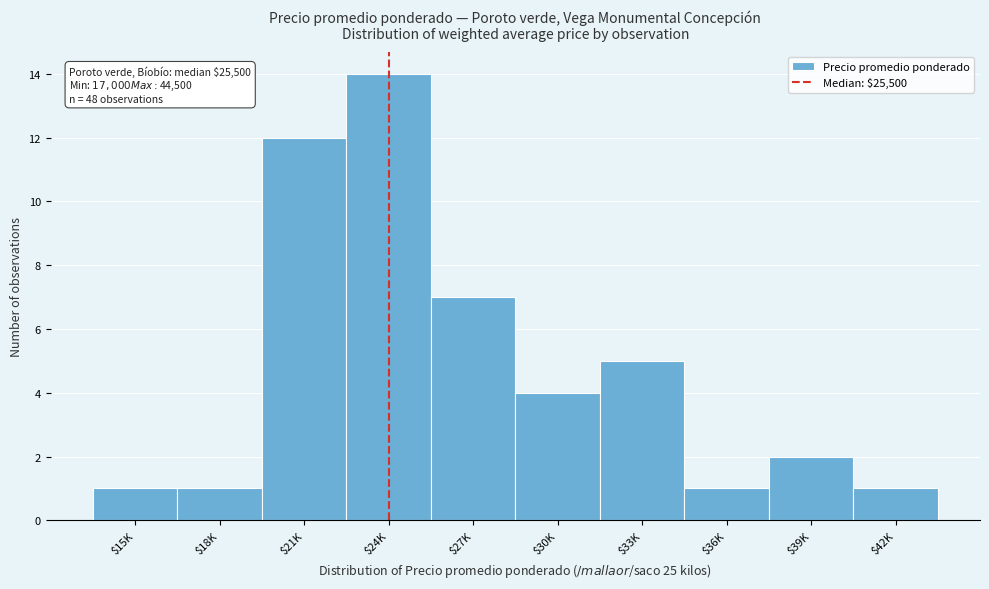

Reading left to right, transcribe all the data shown in this chart.

1	1	12	14	7	4	5	1	2	1